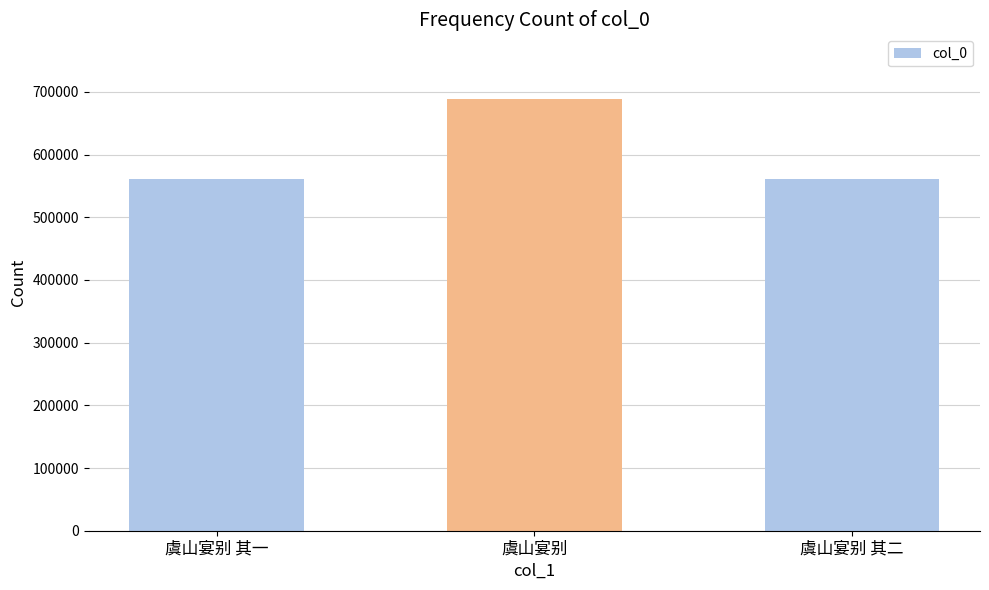

The chart shows a value of 688602 at 虞山宴别. True or false?

True